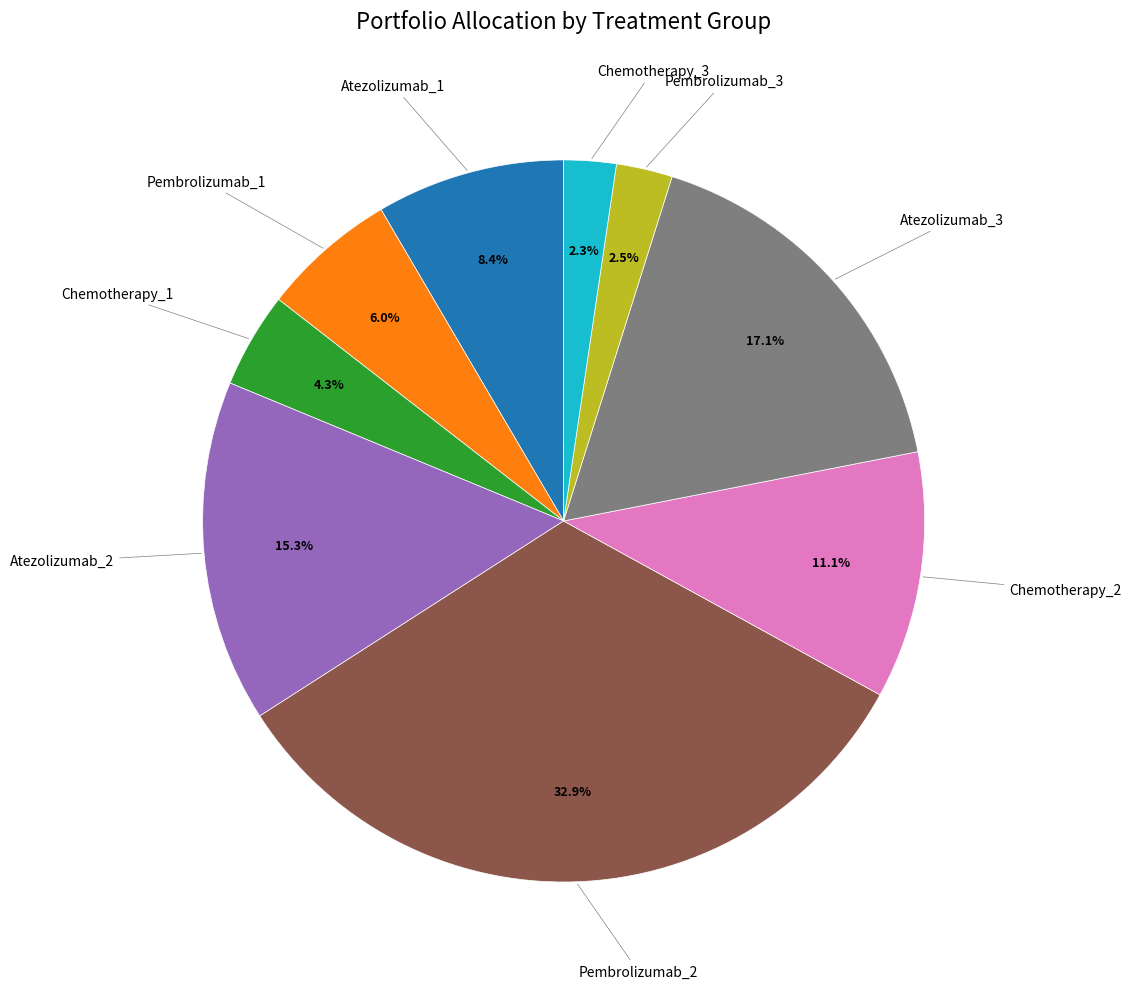

Does any single category account for the majority?

No